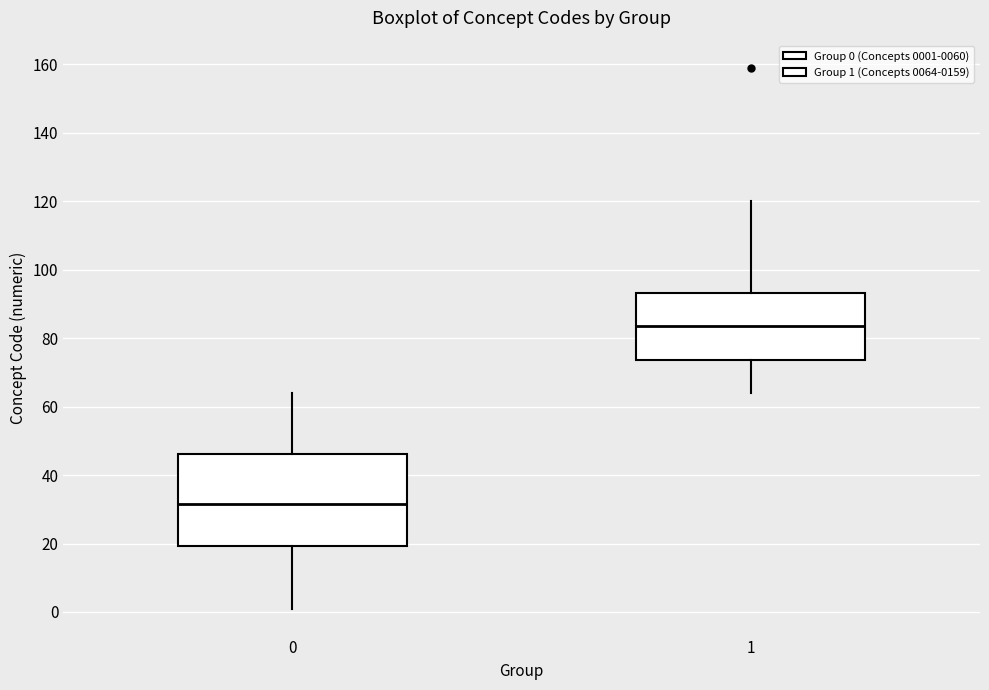

Reading left to right, read every box against the y-axis: the position of its median line, the range the box covers, and the ends of its whiskers. The values are not printed on the chart, so give them approximately, as read against the axis.

0: median 32, box 20 to 46, whiskers 2 to 64
1: median 84, box 74 to 94, whiskers 64 to 120